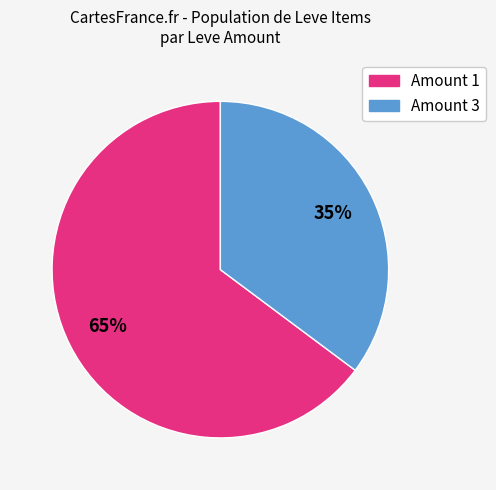

To the nearest percent, what is the average slice percentage?

50%